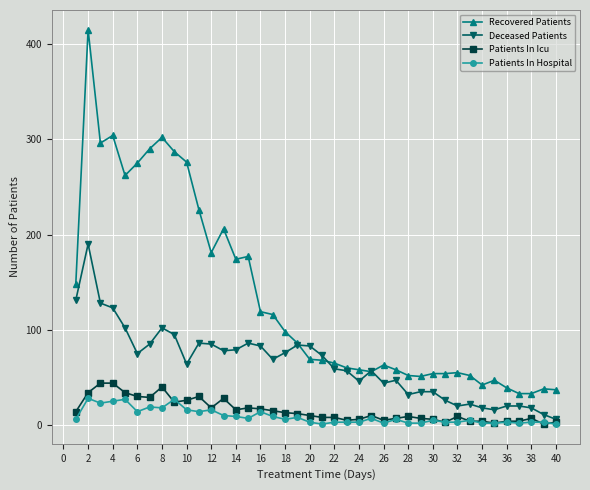

True or false: Patients In Icu has more than 1 points higher than both neighbors.

True